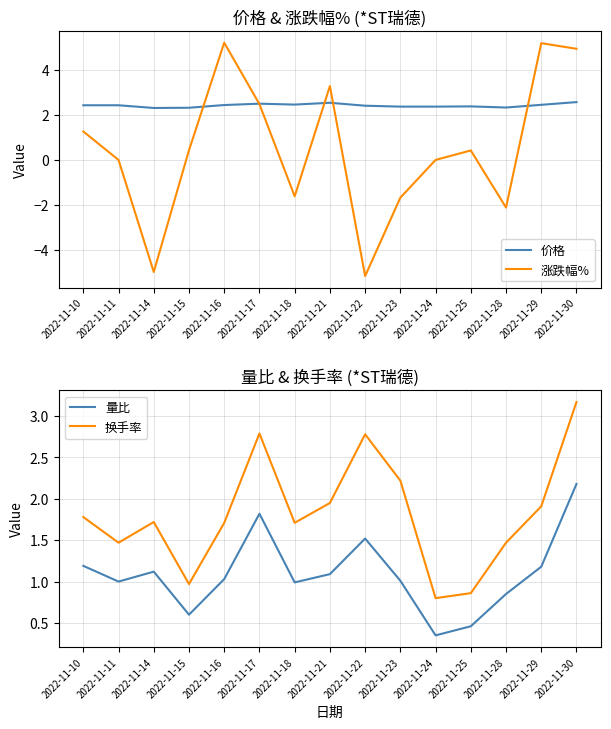

Which category has the highest value across all series?

2022-11-16